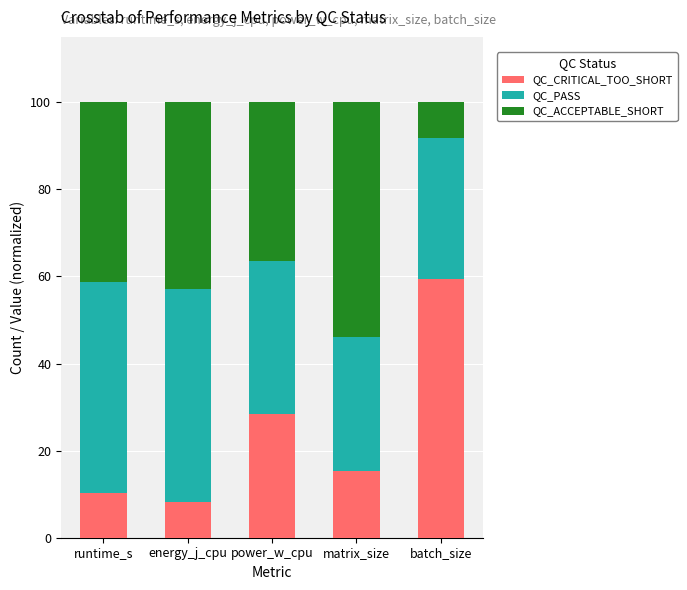

Read the QC_CRITICAL_TOO_SHORT value at power_w_cpu.

28.4